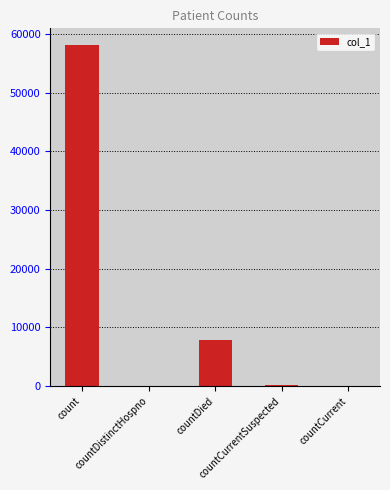

At which label does the data first exceed 272?

count